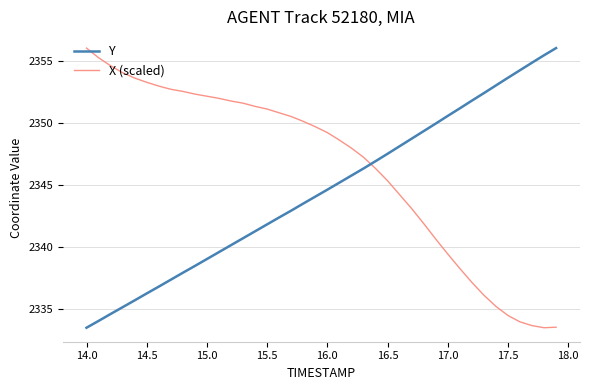

True or false: Y has more than 0 interior local peaks.

False